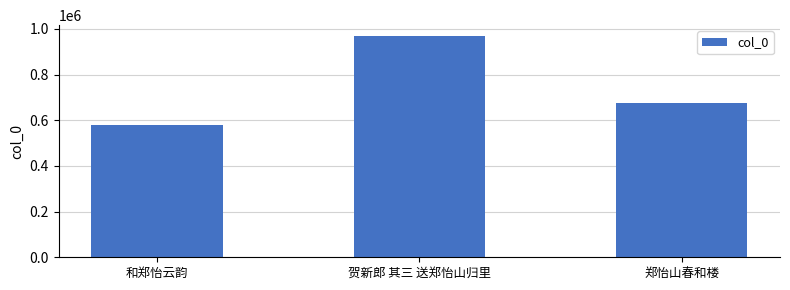

At which label is the value closest to 772604?

郑怡山春和楼